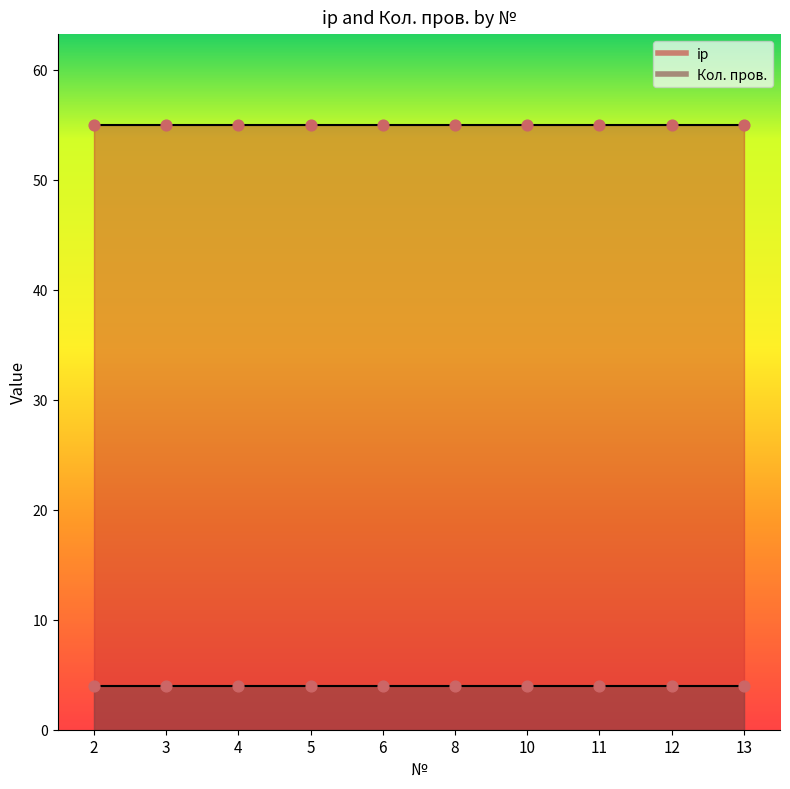

Which series reaches the maximum Y coordinate?

ip